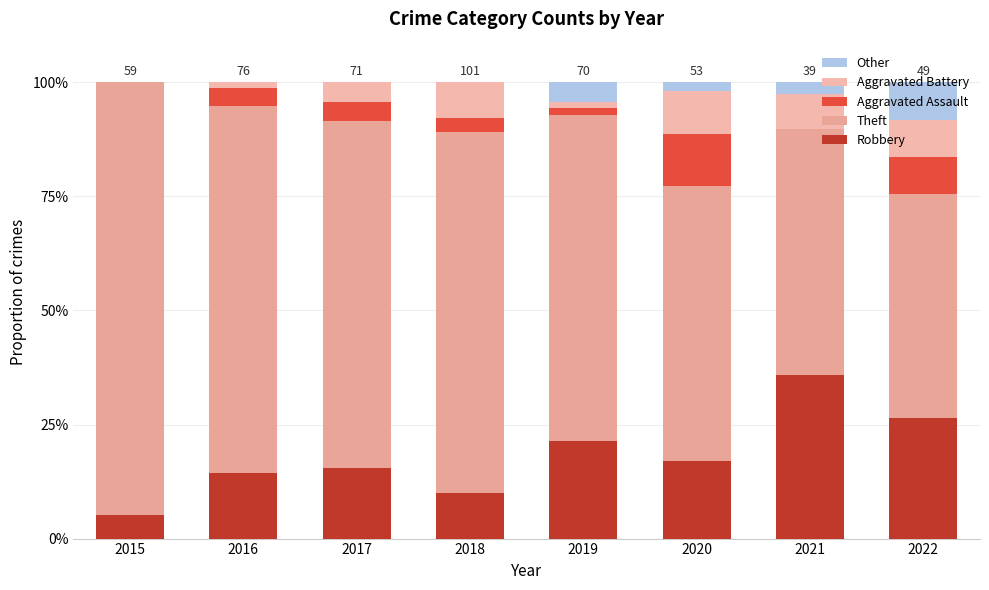

Does the chart contain stacked bars?

Yes